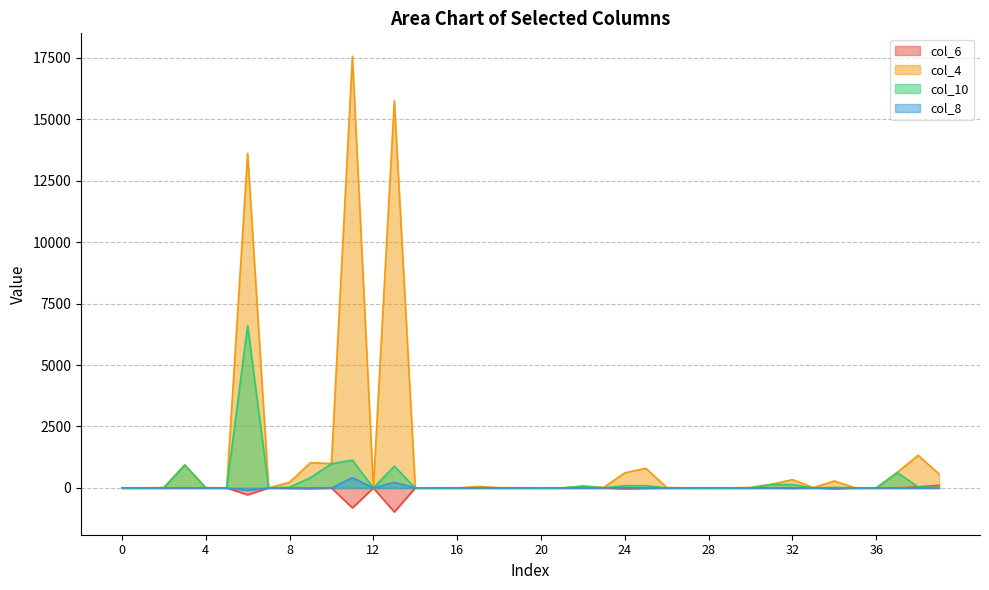

In col_8, how many points are lower than both neighbors (excluding endpoints)?

9